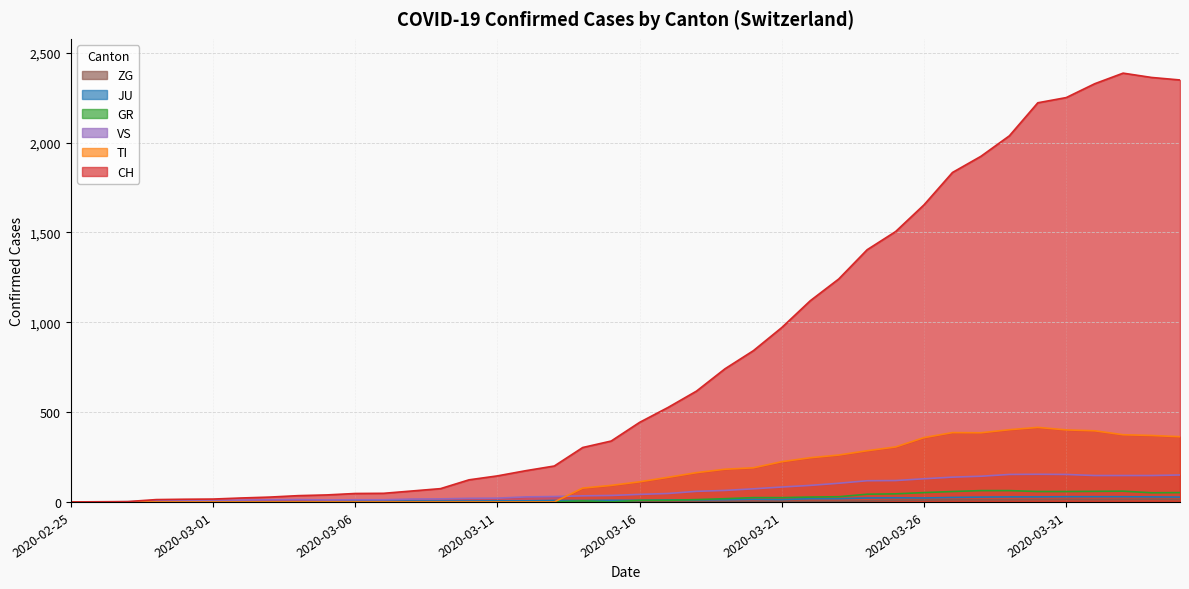

Rank the series by their maximum value, from lowest to highest.

ZG, JU, GR, VS, TI, CH